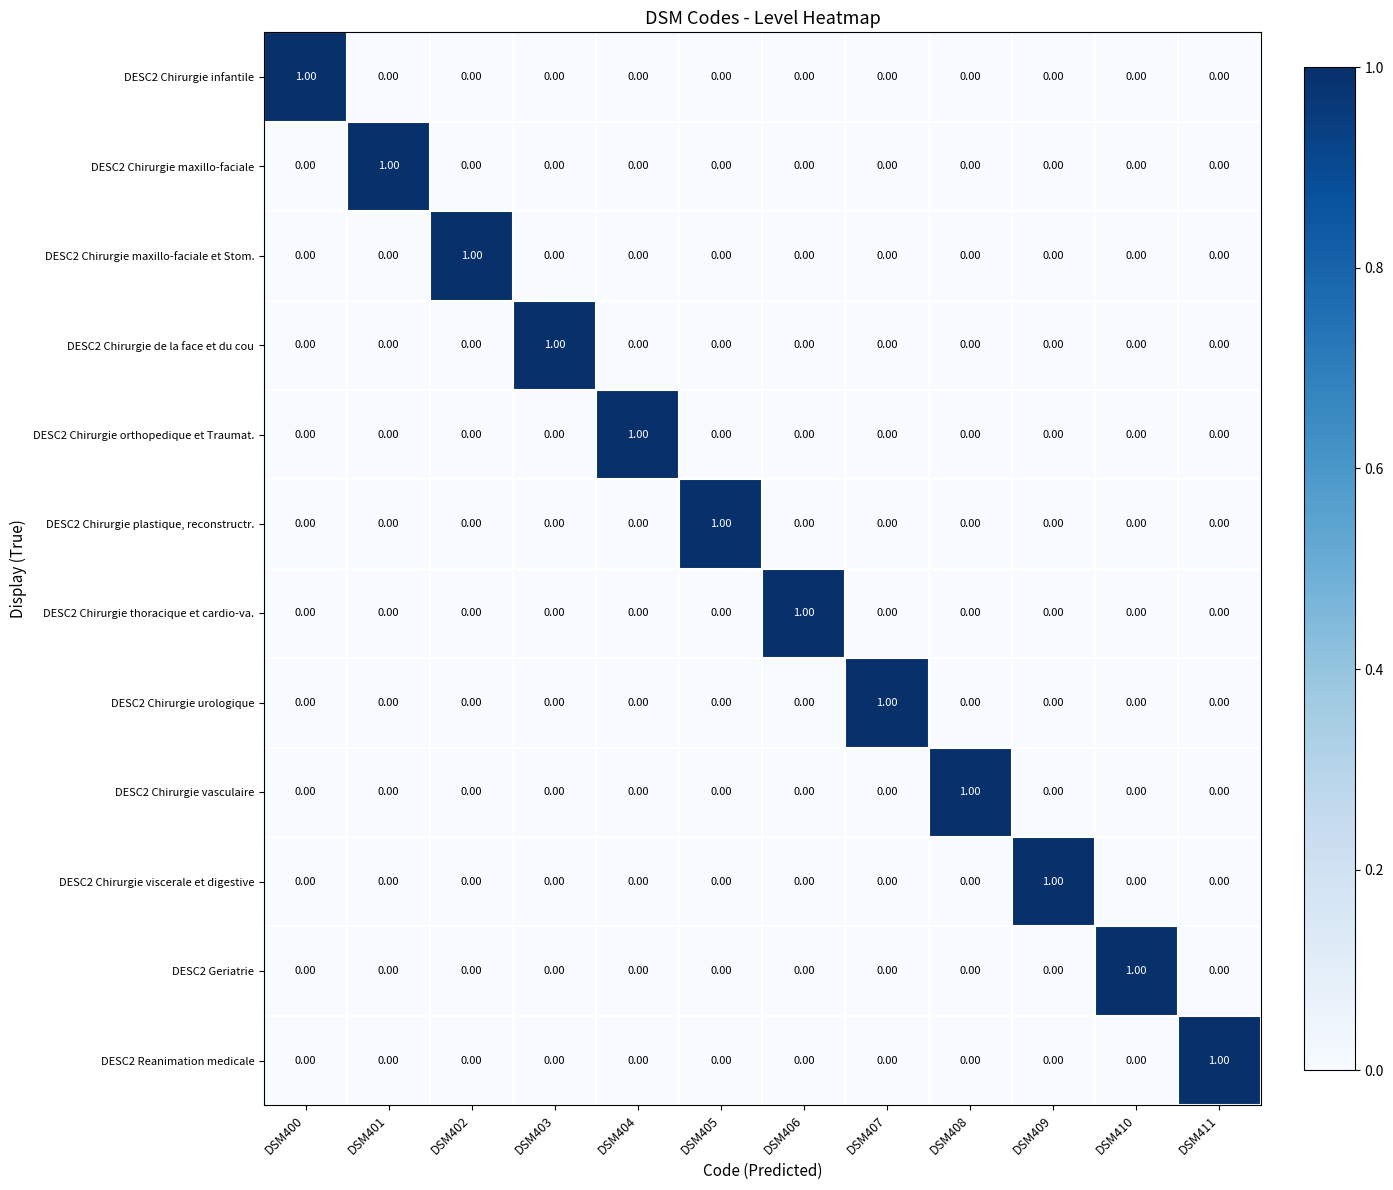

At how many categories does at least one series exceed 0?

12